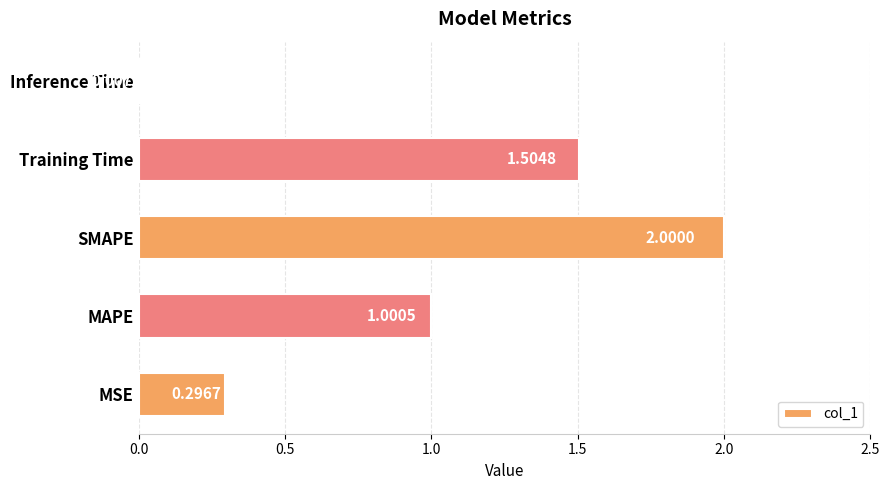

Which category has the lowest value across all series?

Inference Time